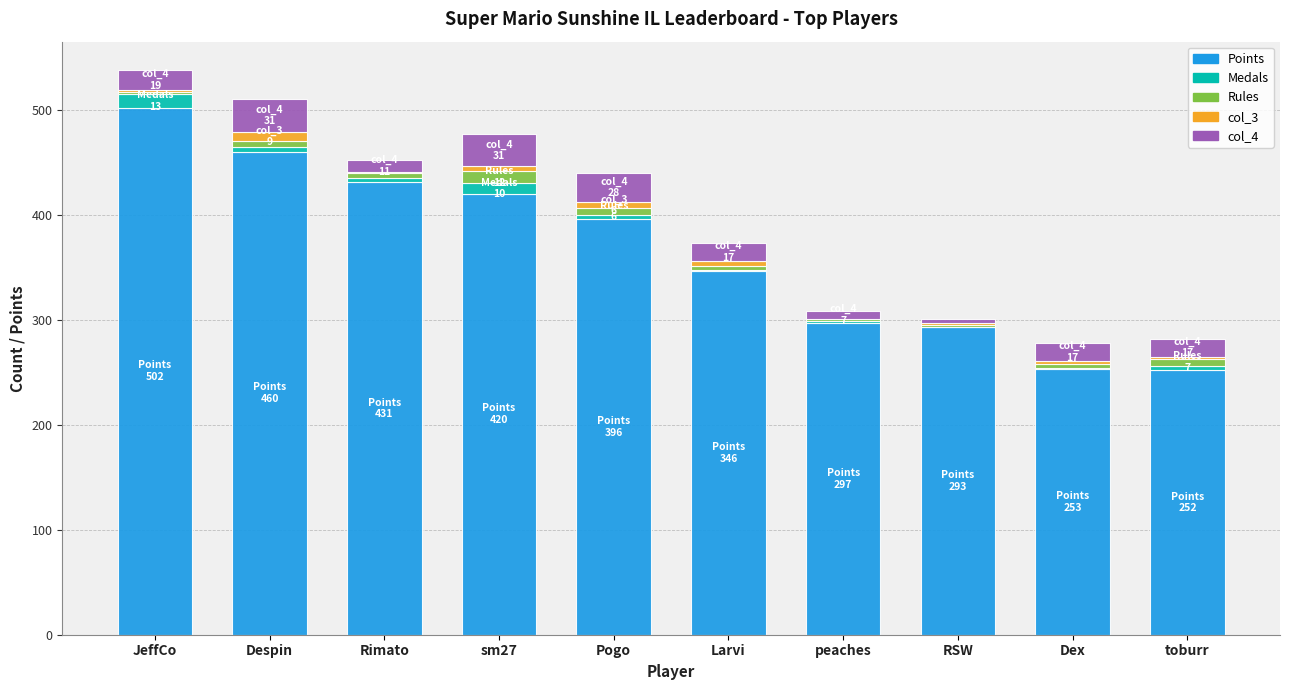

The value of Points at toburr is 163. True or false?

False